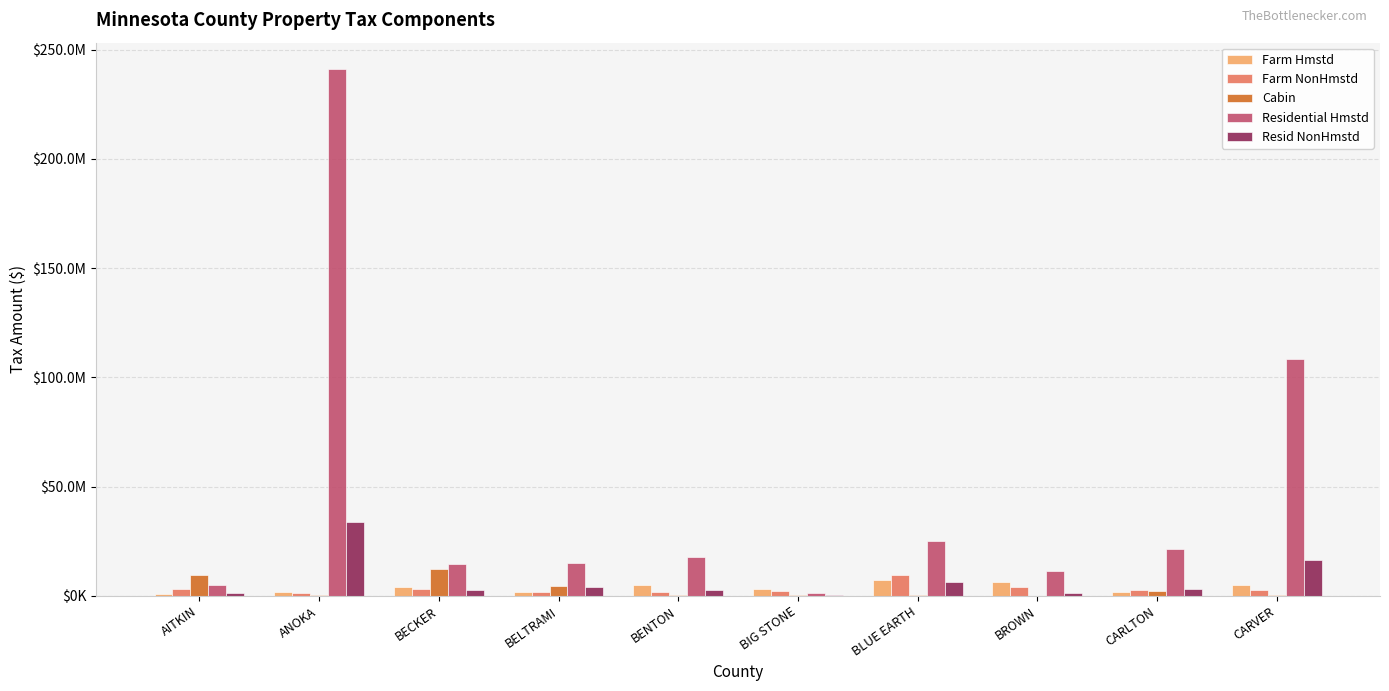

Are the bars horizontal?

No